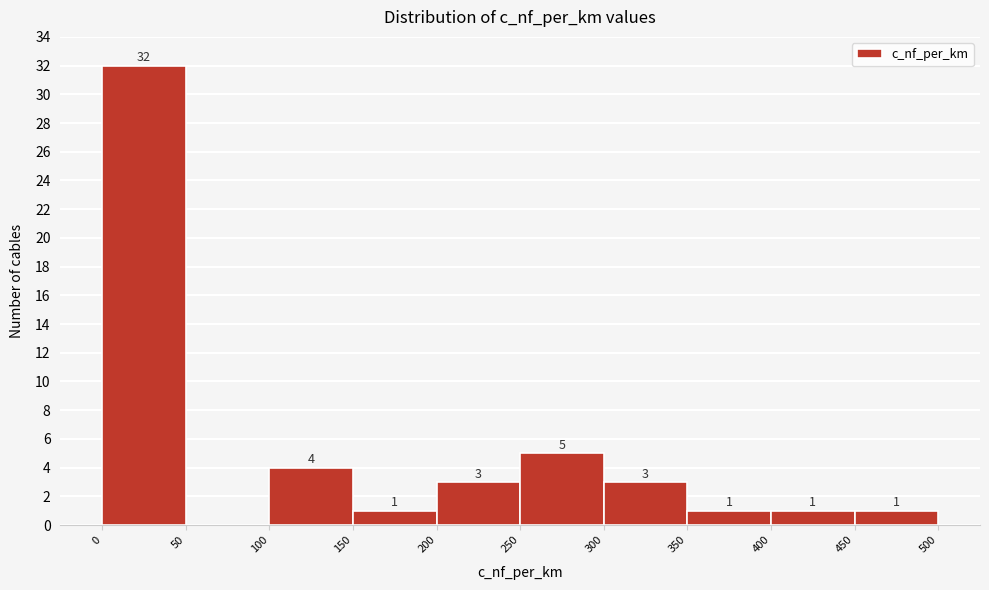

Which range on the x-axis has the tallest bar?

0 to 50